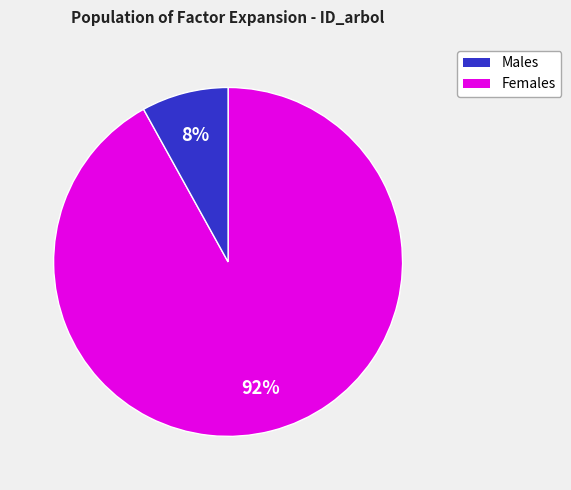

To the nearest percent, what is the average slice percentage?

50%